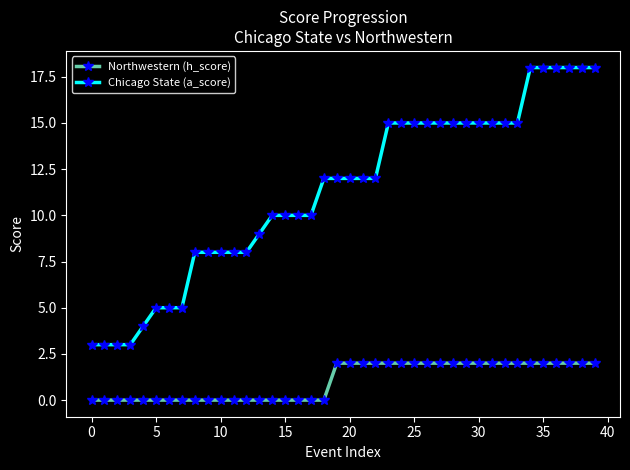

List the series in order of their peak value, lowest first.

Northwestern (h_score), Chicago State (a_score)